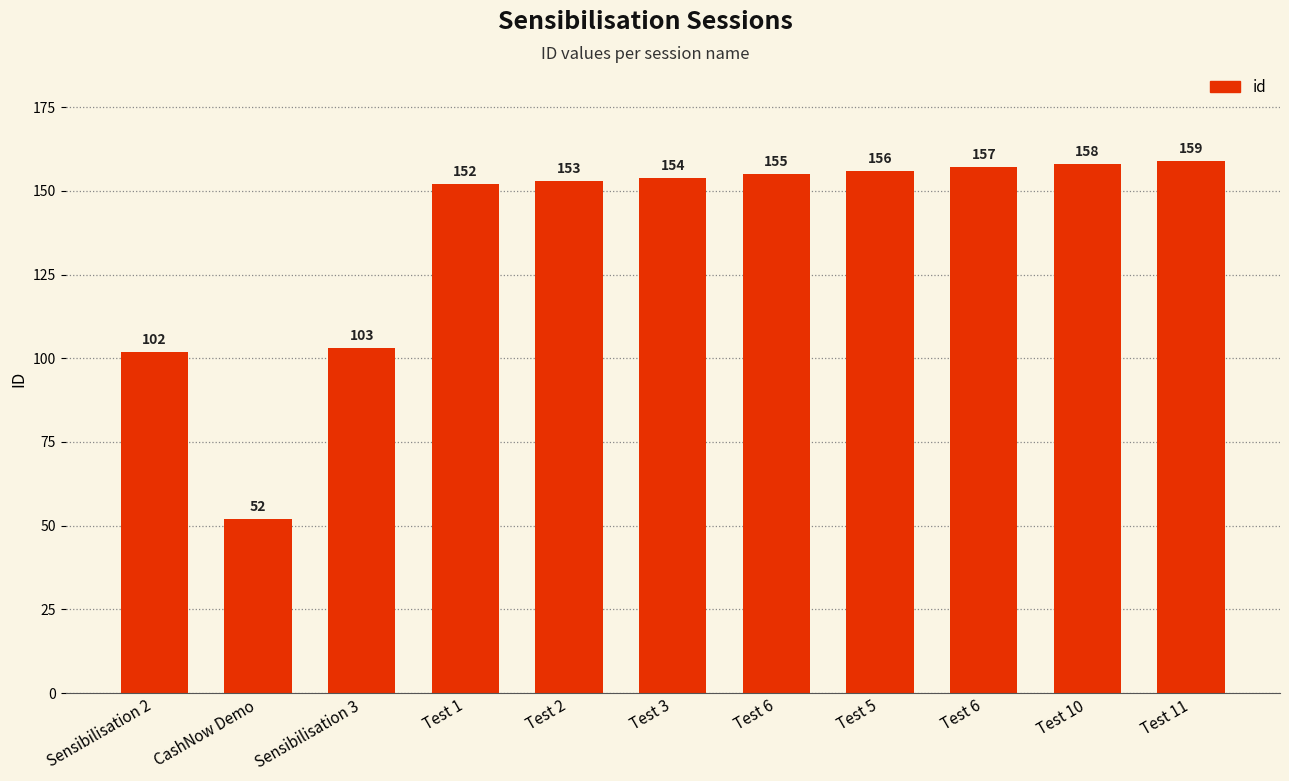

Are the bars grouped side by side (vs. stacked)?

No